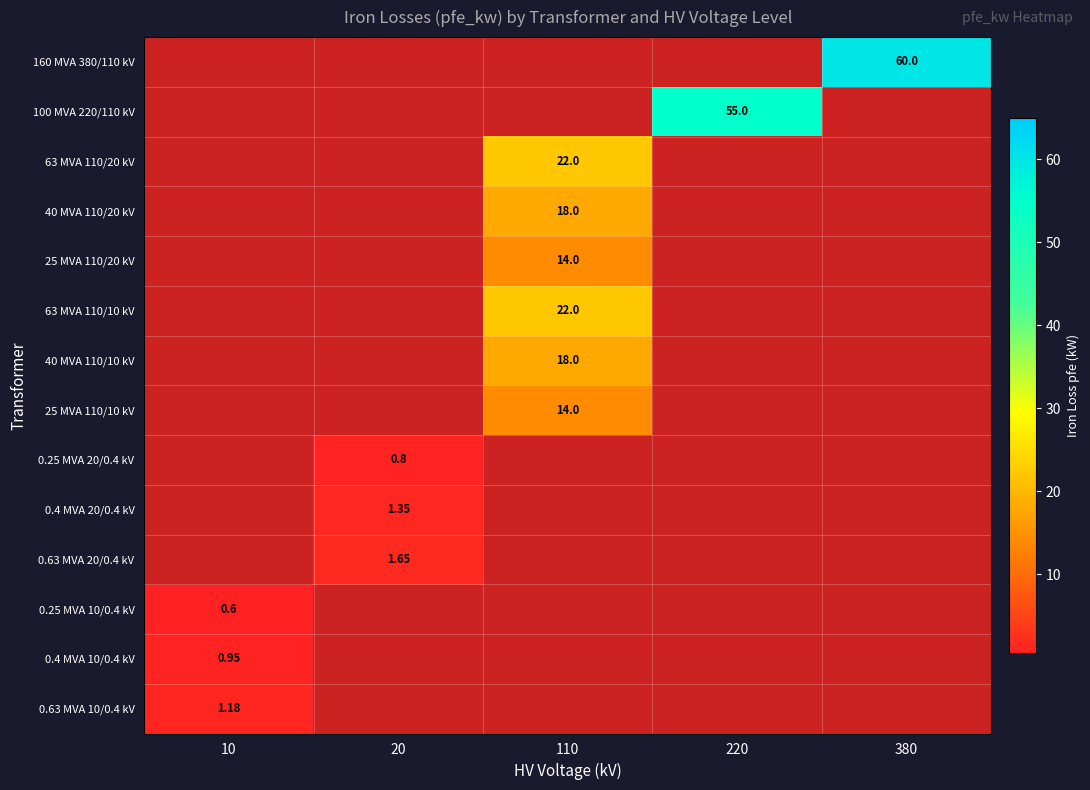

Rank the series by their maximum value, from highest to lowest.

160 MVA 380/110 kV, 100 MVA 220/110 kV, 63 MVA 110/20 kV, 63 MVA 110/10 kV, 40 MVA 110/20 kV, 40 MVA 110/10 kV, 25 MVA 110/20 kV, 25 MVA 110/10 kV, 0.63 MVA 20/0.4 kV, 0.4 MVA 20/0.4 kV, 0.63 MVA 10/0.4 kV, 0.4 MVA 10/0.4 kV, 0.25 MVA 20/0.4 kV, 0.25 MVA 10/0.4 kV